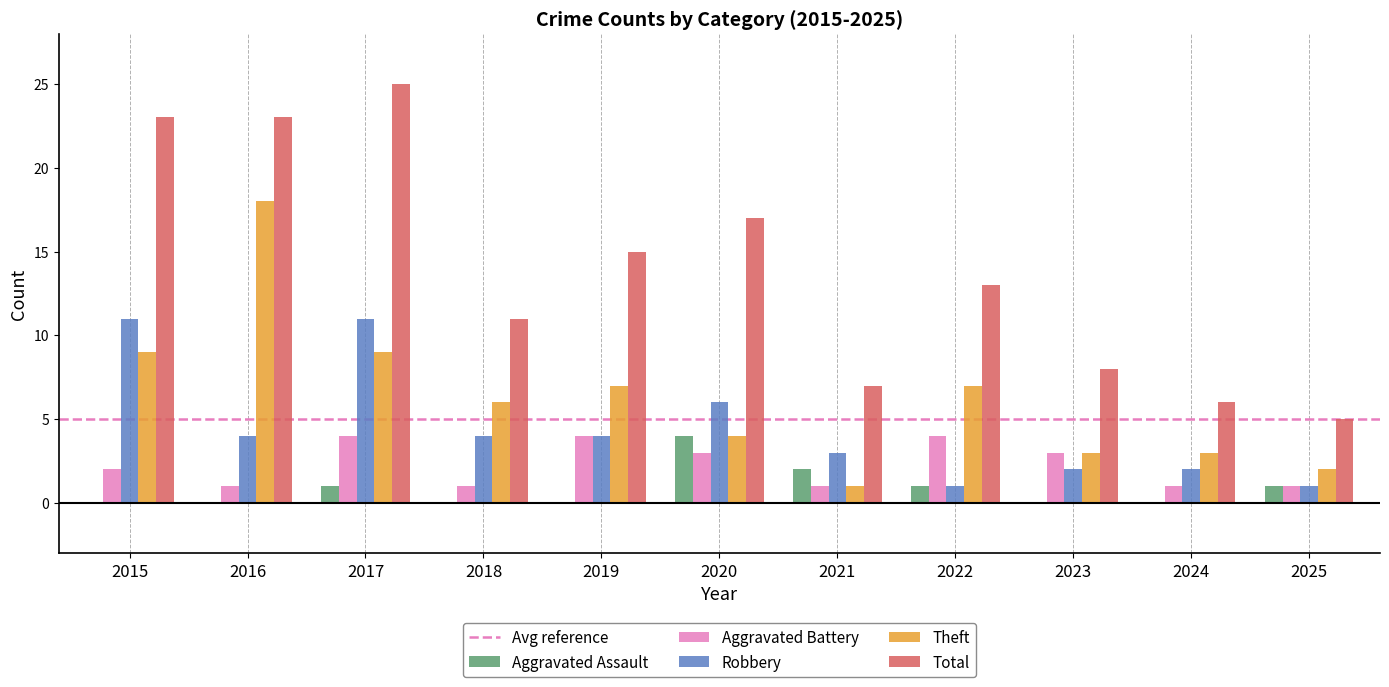

What is the sum of all Aggravated Battery values?

25